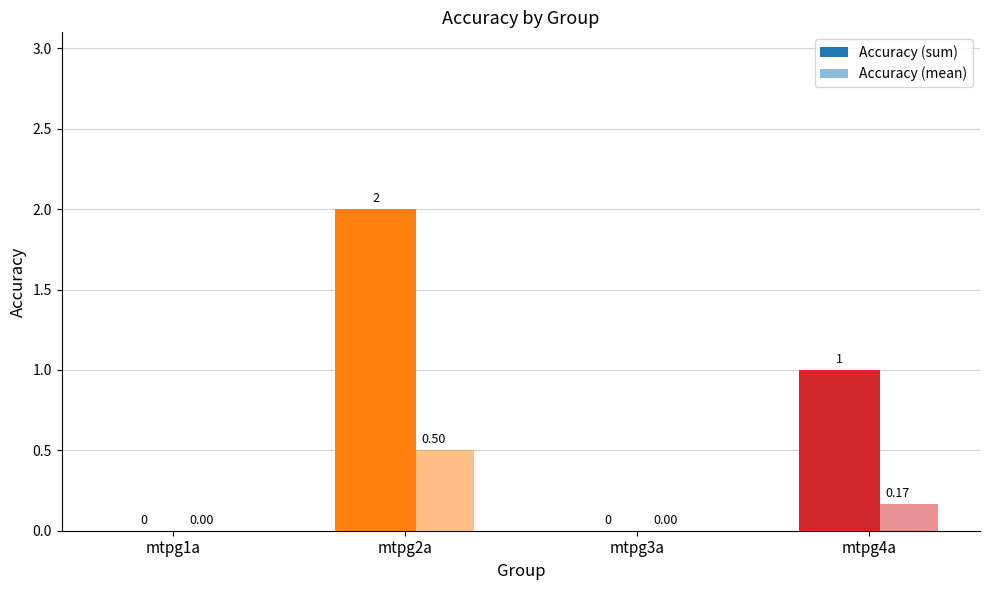

True or false: Accuracy (mean) has a value of 0.1 at mtpg4a.

False